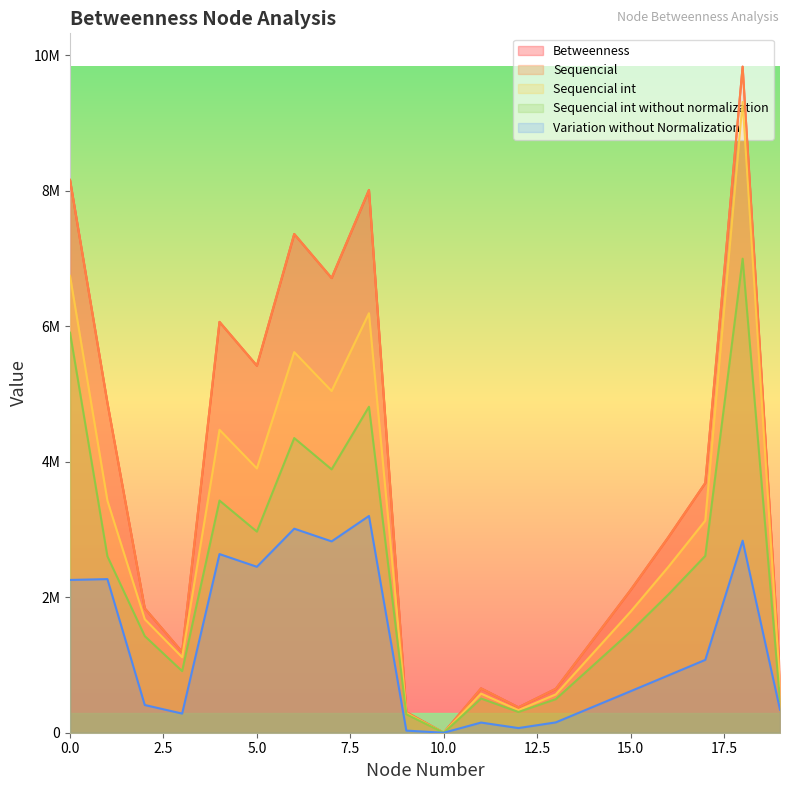

True or false: Sequencial int and Sequencial int without normalization cross at least once.

False